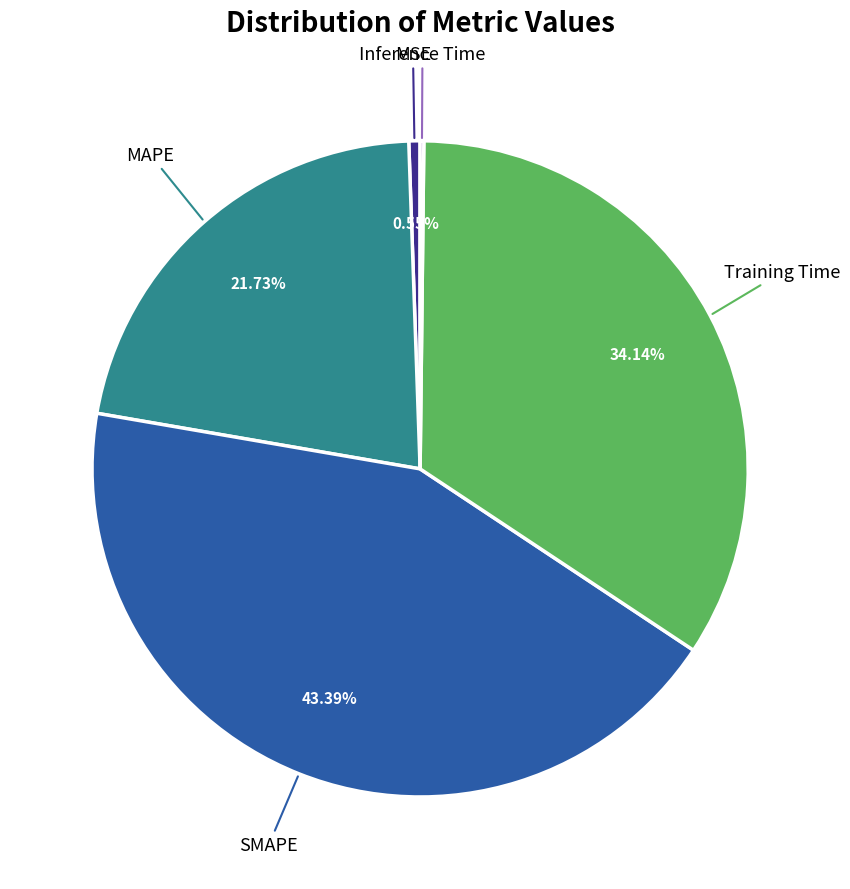

Which category has the biggest portion of the pie?

SMAPE